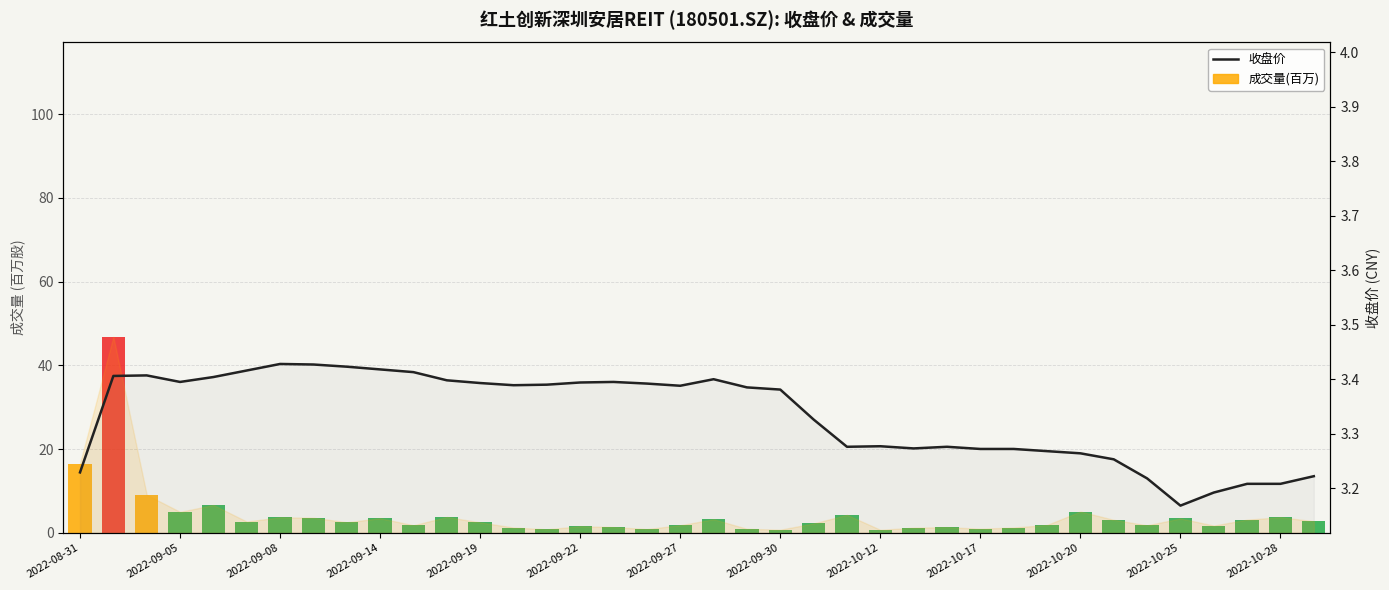

What is the difference between the maximum and minimum values?

0.3